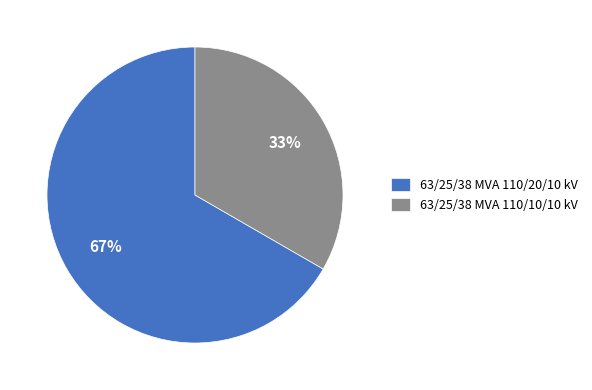

What percentage is the 63/25/38 MVA 110/20/10 kV slice, to the nearest percent?

67%